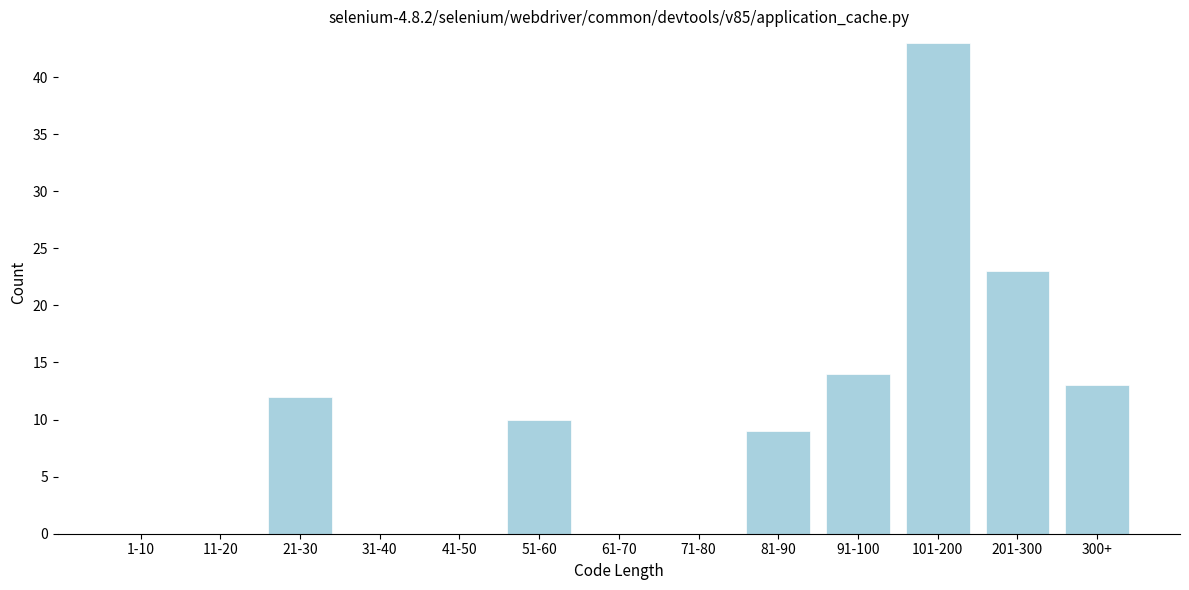

Reading left to right, what are all the values shown in this chart?

1-10=0	11-20=0	21-30=12	31-40=0	41-50=0	51-60=10	61-70=0	71-80=0	81-90=9	91-100=14	101-200=43	201-300=23	300+=13